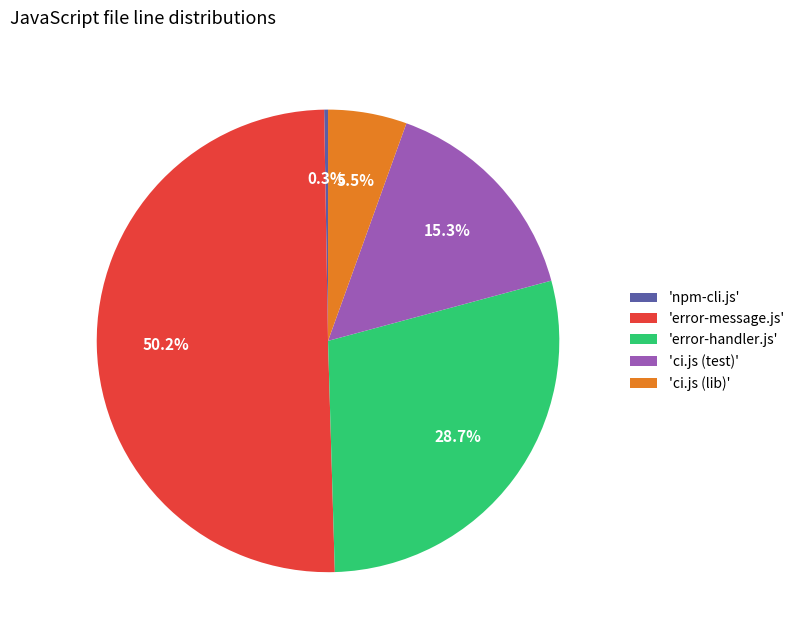

Which has a higher value, 'error-message.js' or 'ci.js (lib)'?

'error-message.js'